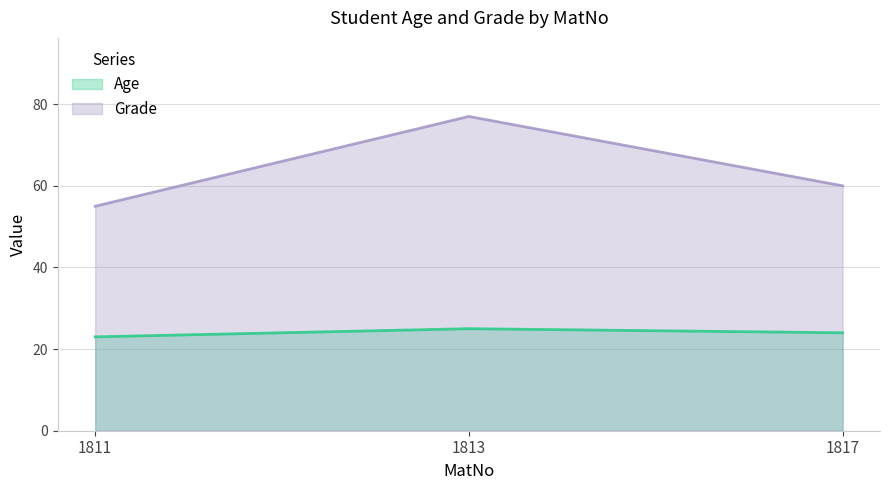

What is the greatest value displayed?

77